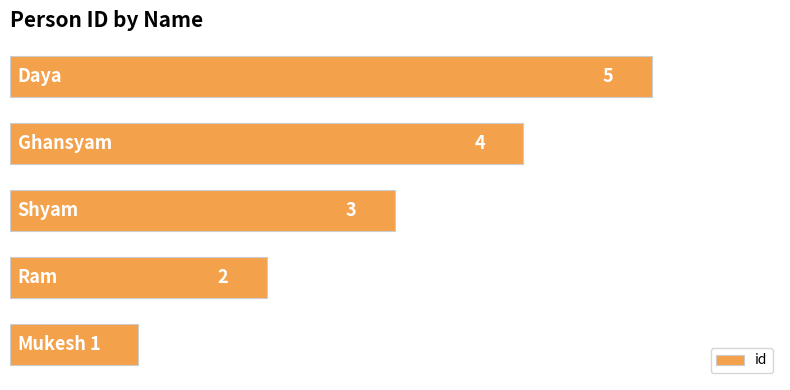

What is the greatest value displayed?

5